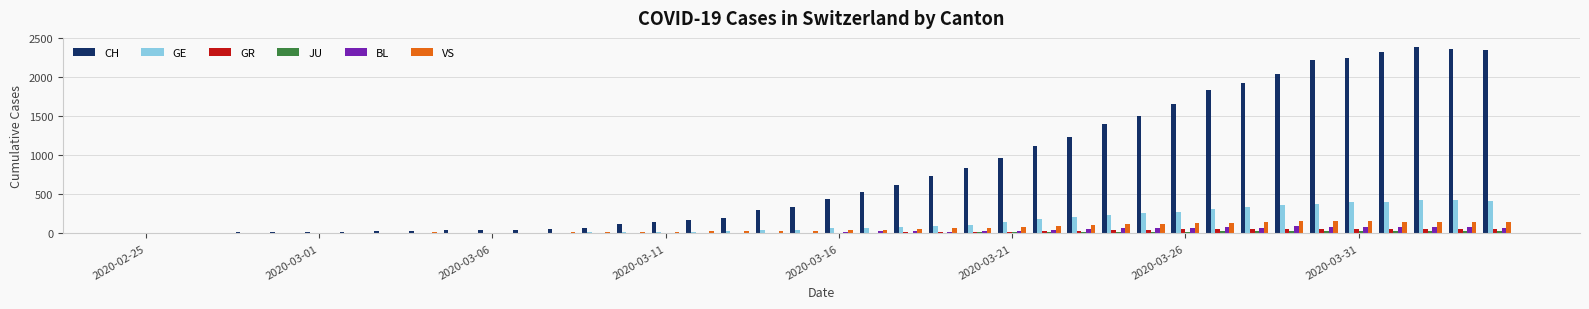

What is the sum of all GR values?

821